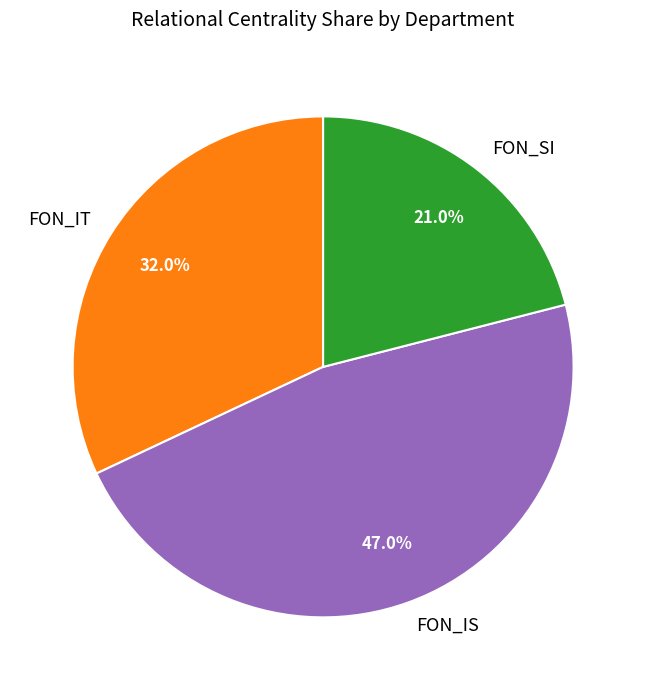

Count the number of slices in the pie.

3